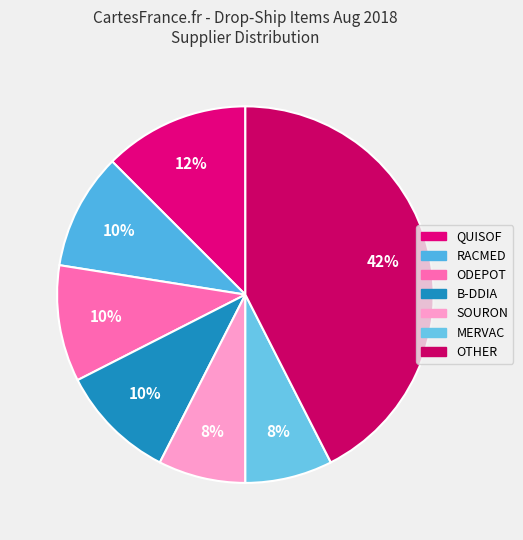

How many slices are in this pie chart?

7